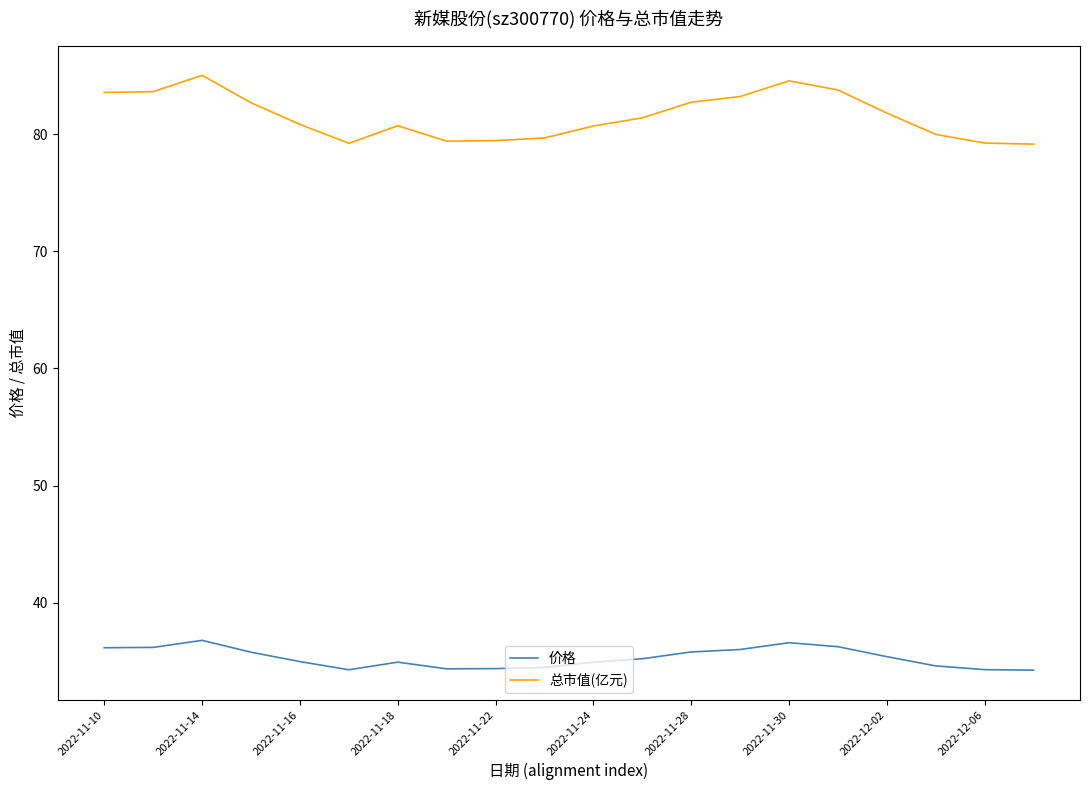

List the series in order of their overall mean, highest first.

总市值(亿元), 价格